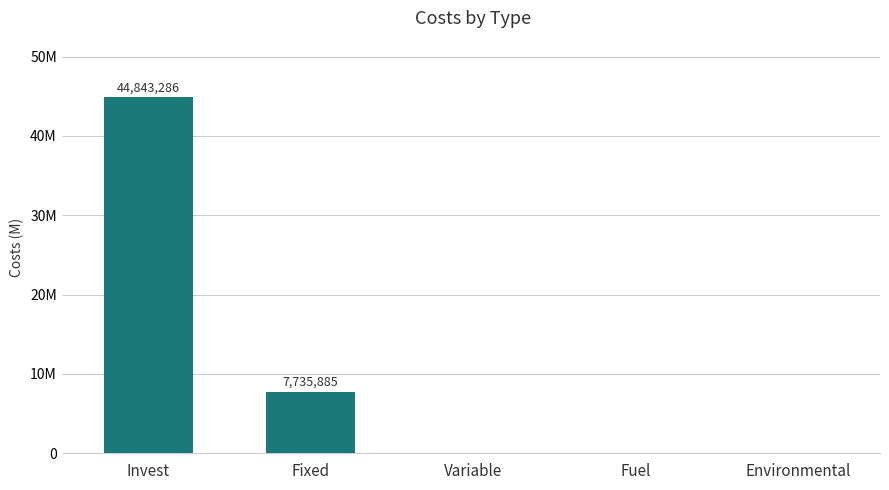

What position from the right is Fuel?

2